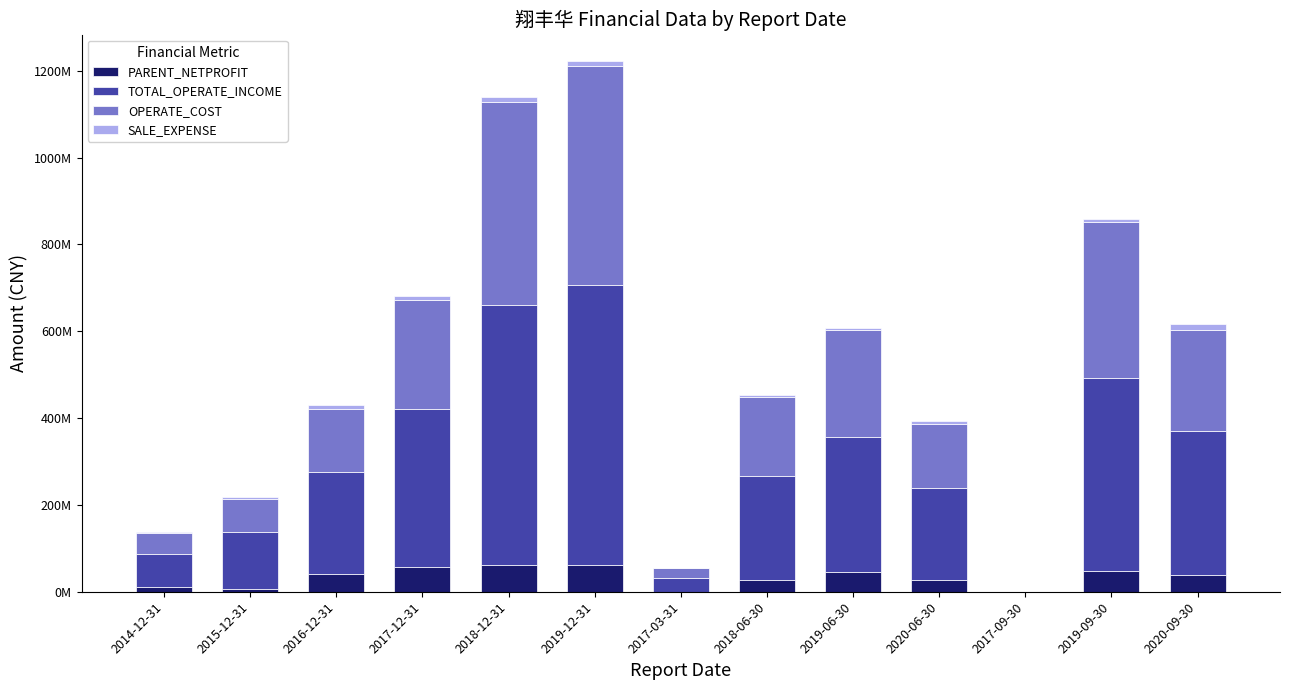

Are the bars horizontal?

No